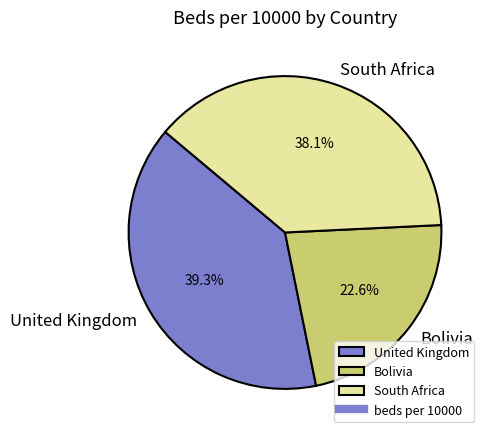

Count the number of slices in the pie.

3